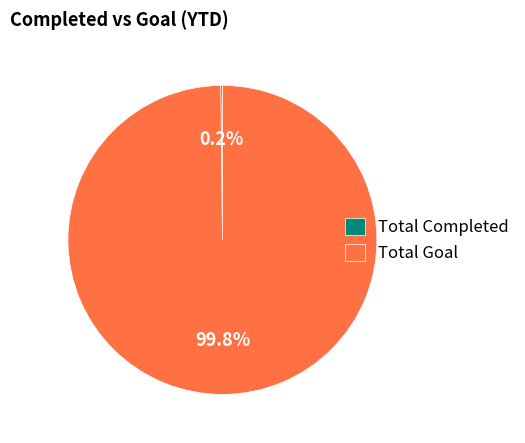

What portion of the pie excludes Total Goal?

0.2%